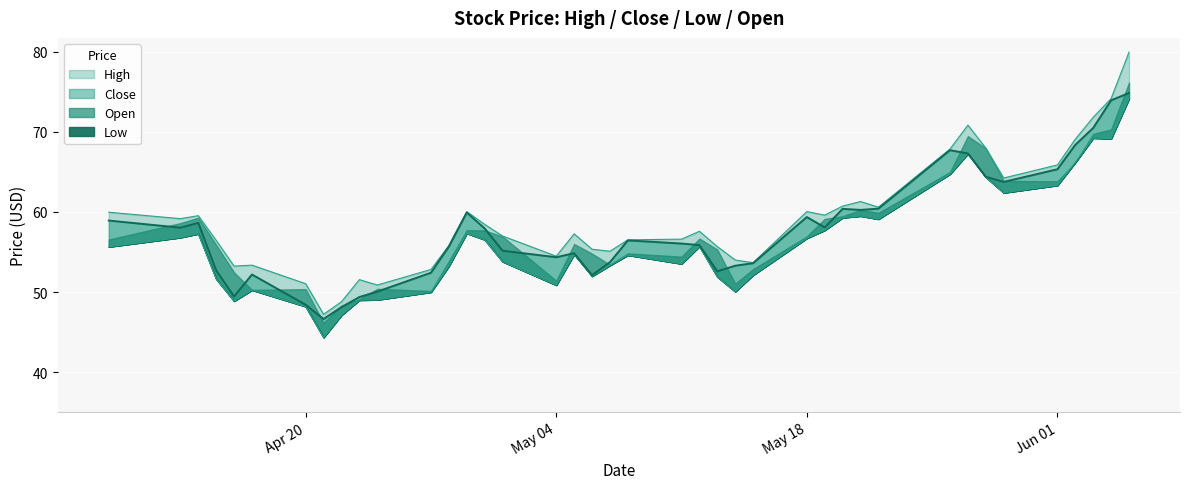

Is the value of Low at 34 greater than the value of High at May 04?

Yes